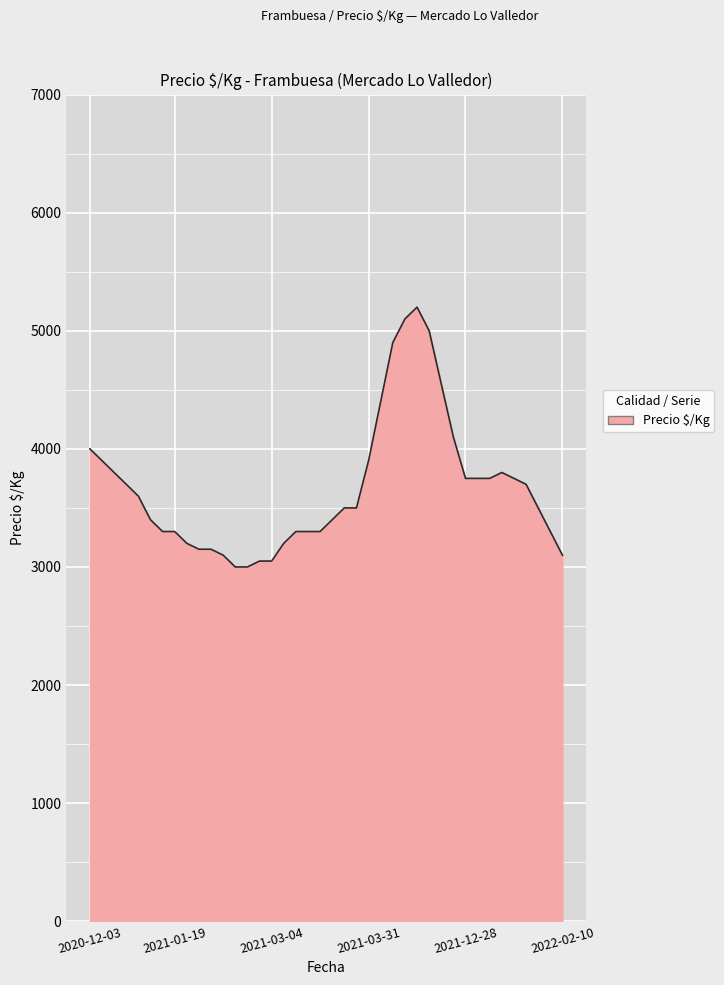

What is the smallest value displayed?

3000